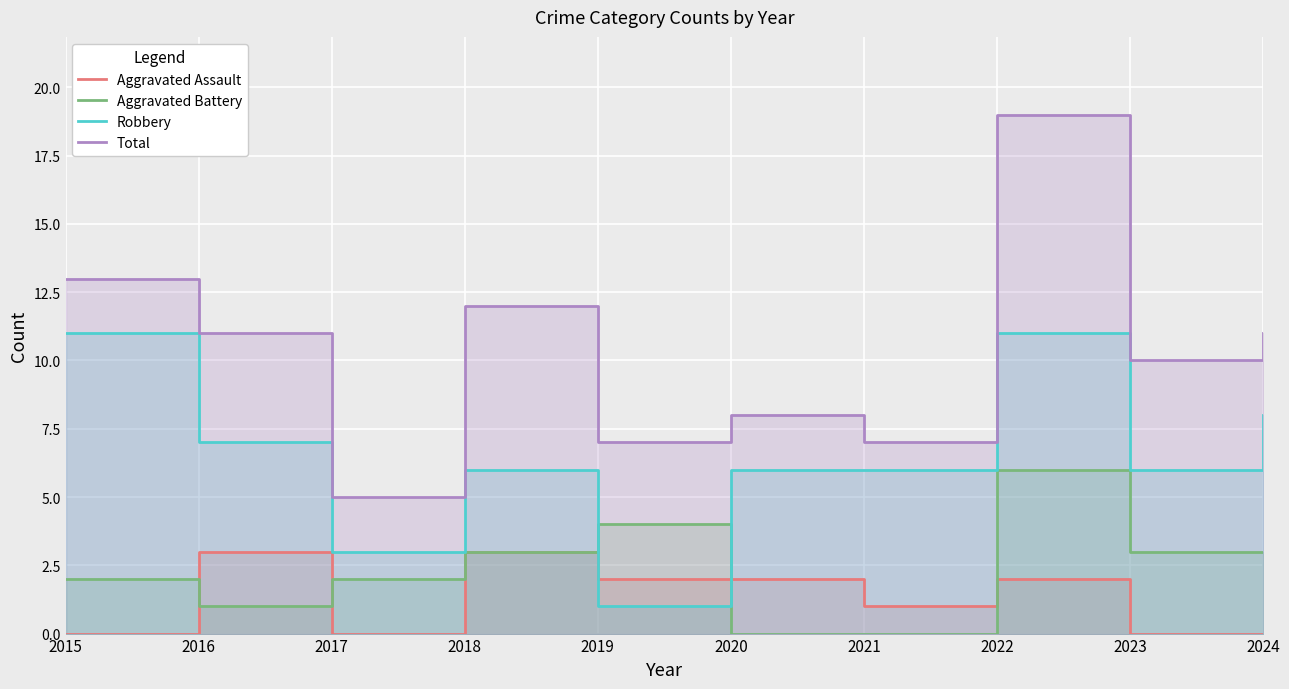

Which label corresponds to the largest value in the chart?

2022